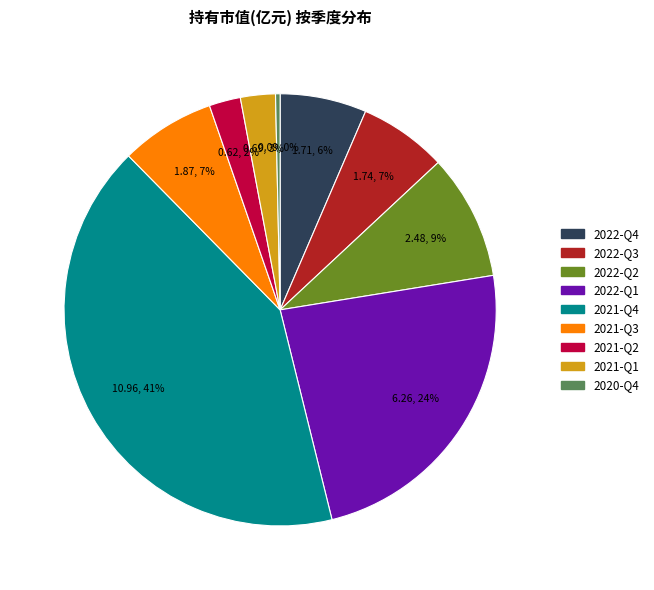

Which category has the smallest portion of the pie?

2020-Q4